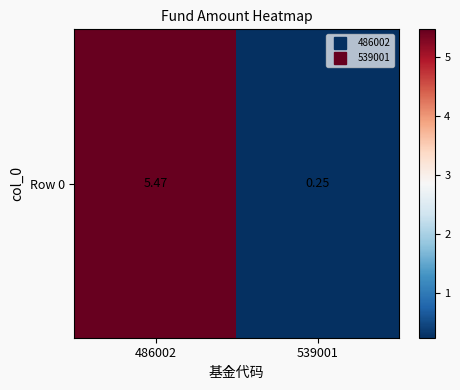

Reading left to right, what are all the values shown in this chart?

5.5	0.2